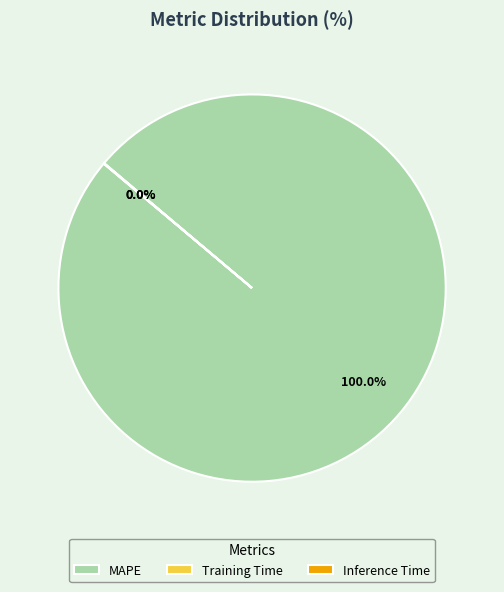

Is there any slice that represents more than half of the pie?

Yes